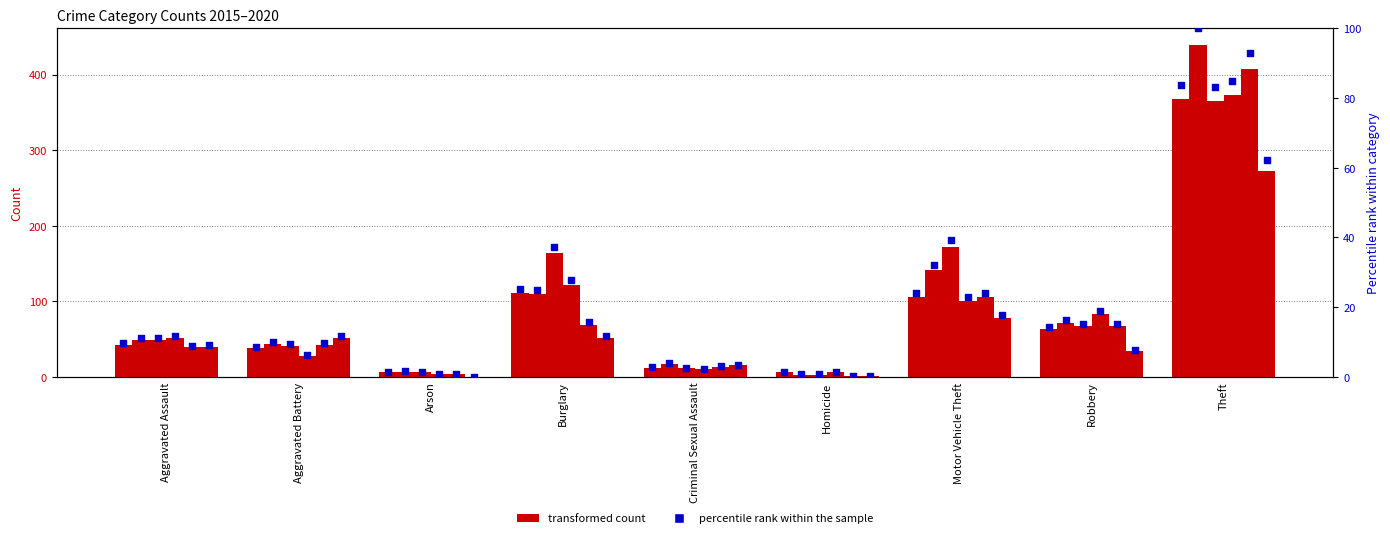

Is the value of 2020 at Criminal Sexual Assault greater than the value of 2015 at Homicide?

Yes